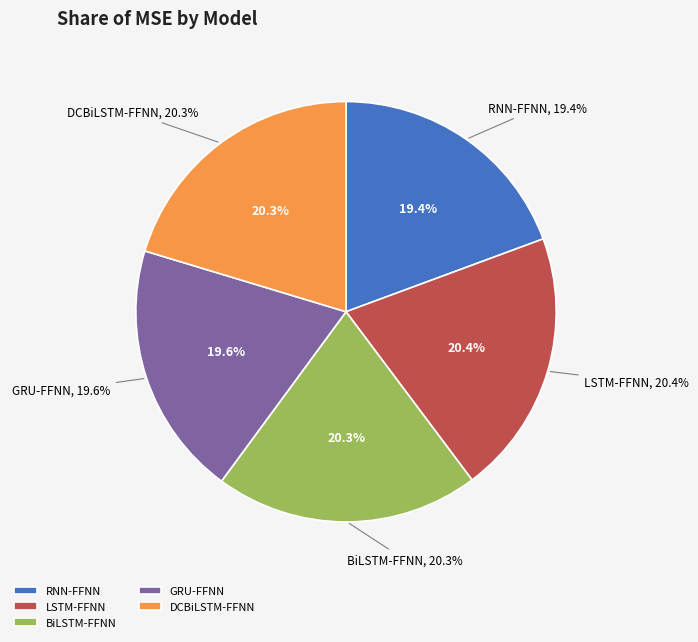

Is dcbilstm_ffnn_epochs_950.h5 the majority of the pie?

No